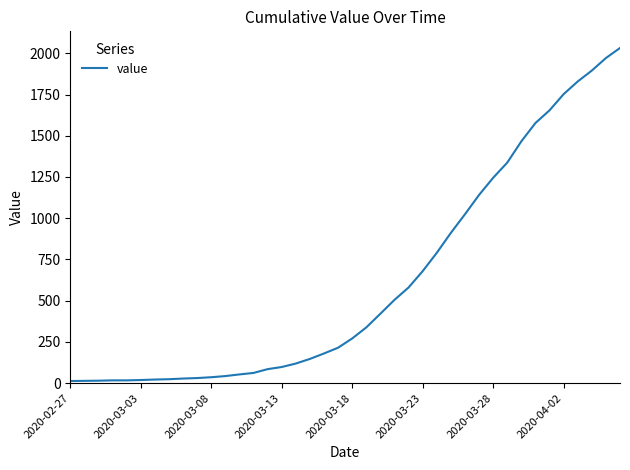

Is this an area chart (filled region under the line)?

No